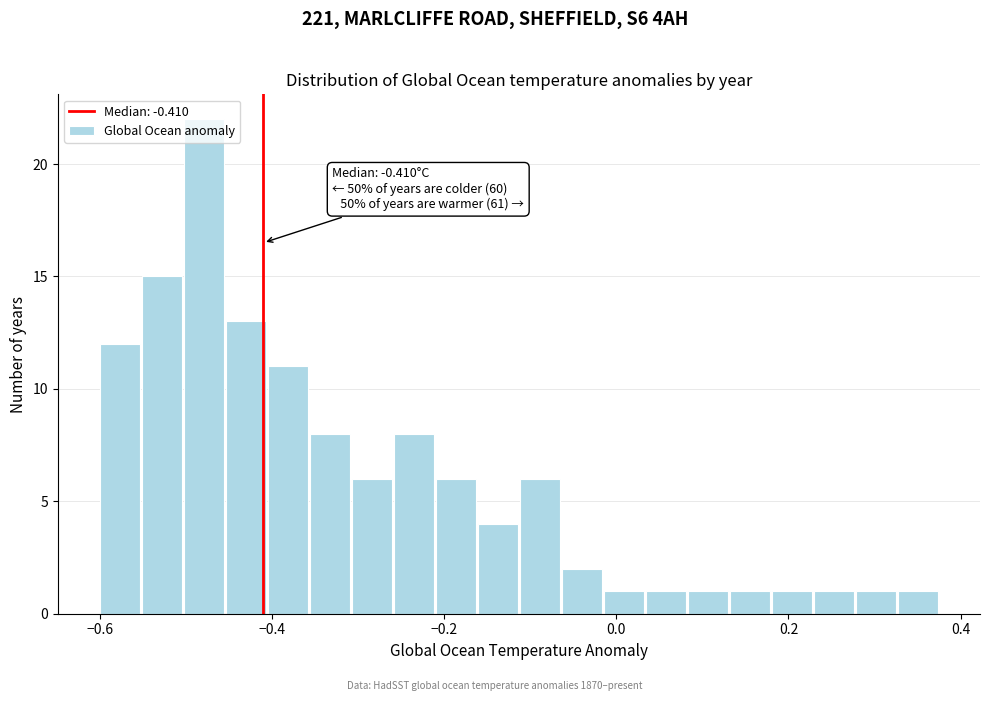

Read against the x-axis, roughly where is the centre of the tallest bar?

-0.48